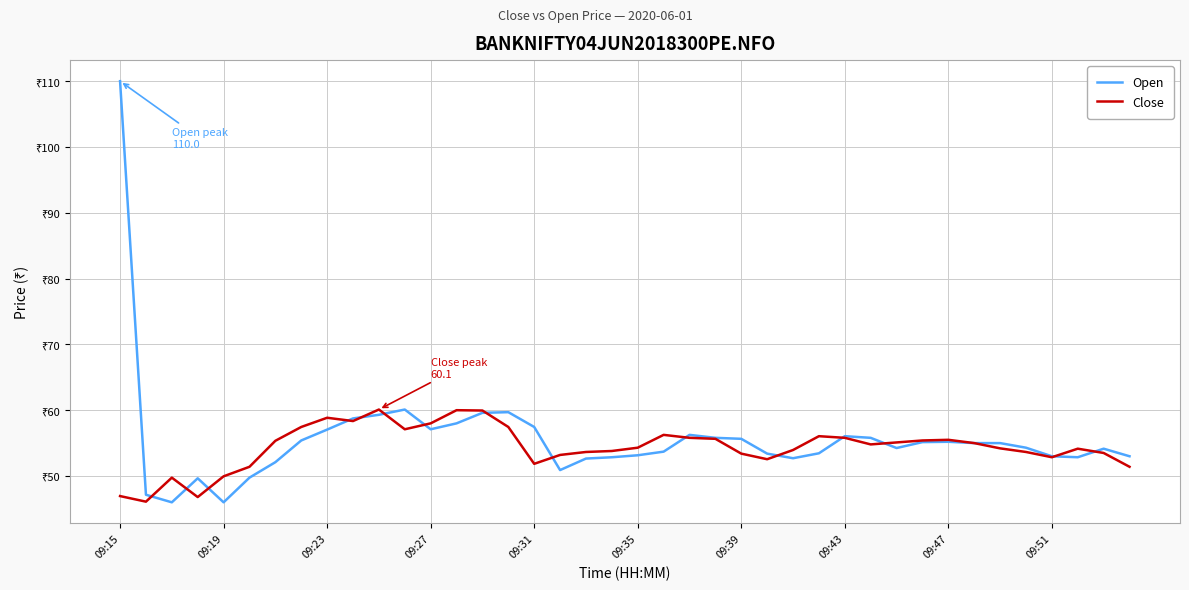

Does the chart have visible grid lines?

Yes